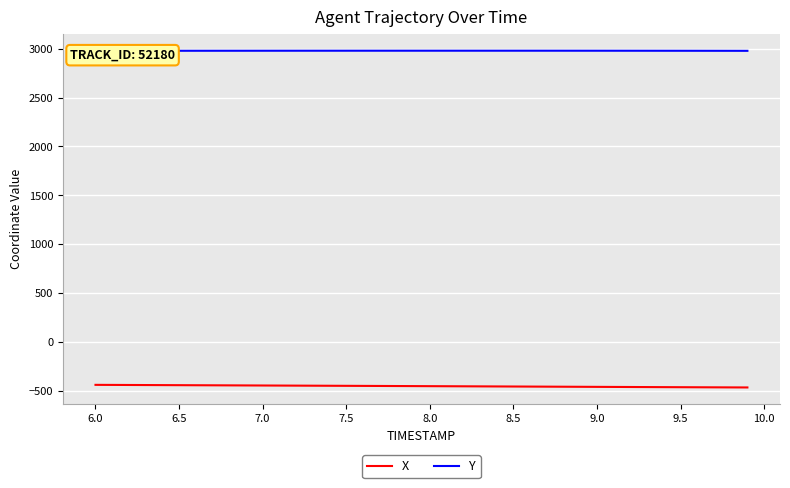

True or false: X and Y cross at least once.

False